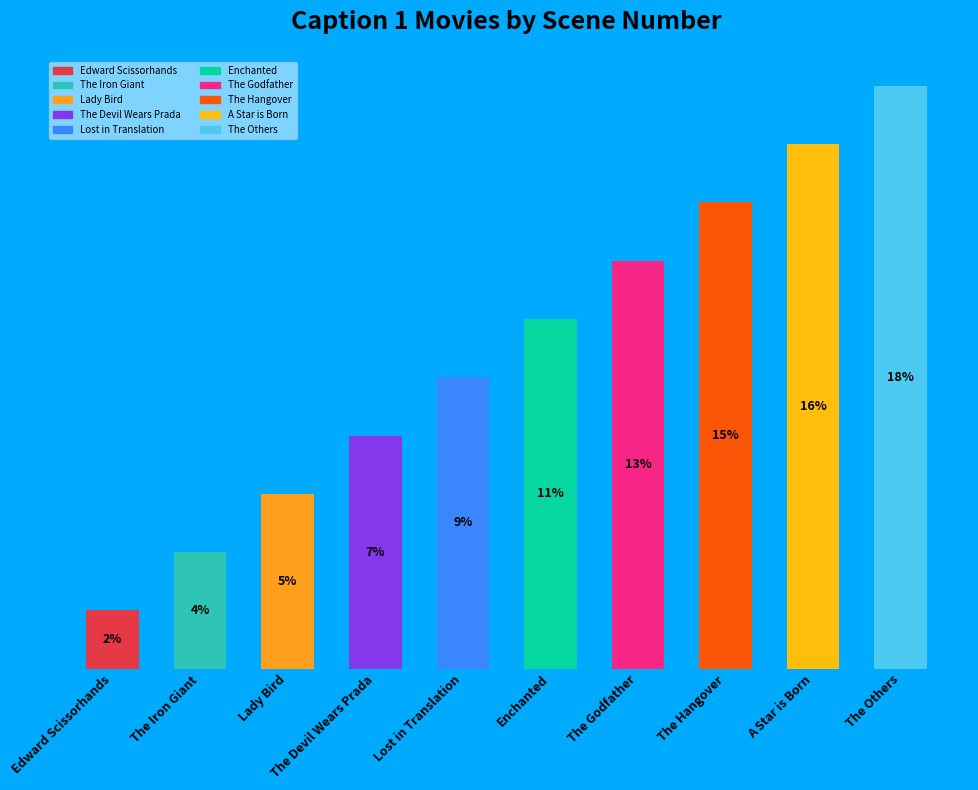

What is the label of the 7th bar from the right?

The Devil Wears Prada